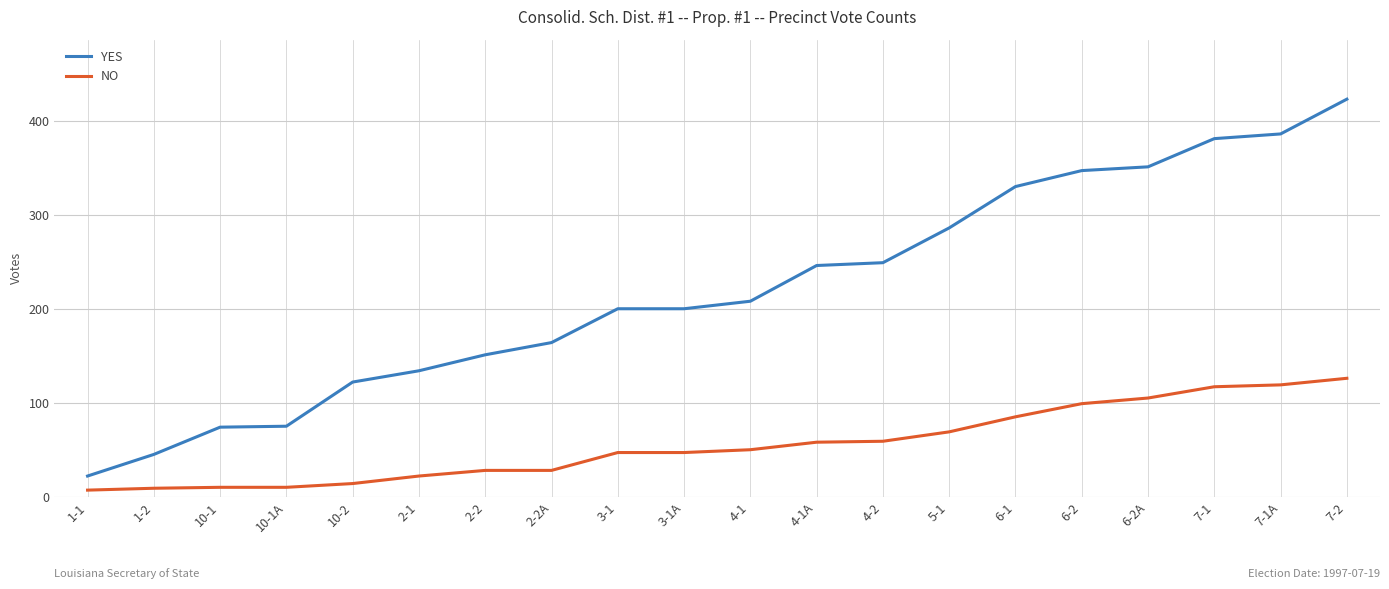

The value of NO at 3-1 is 75. True or false?

False